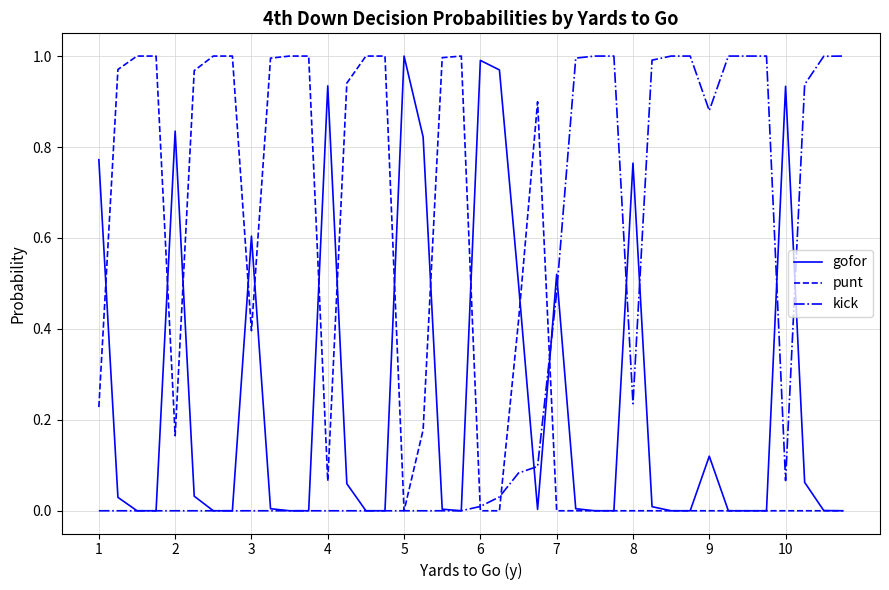

Rank the series by their average value, from lowest to highest.

gofor, kick, punt